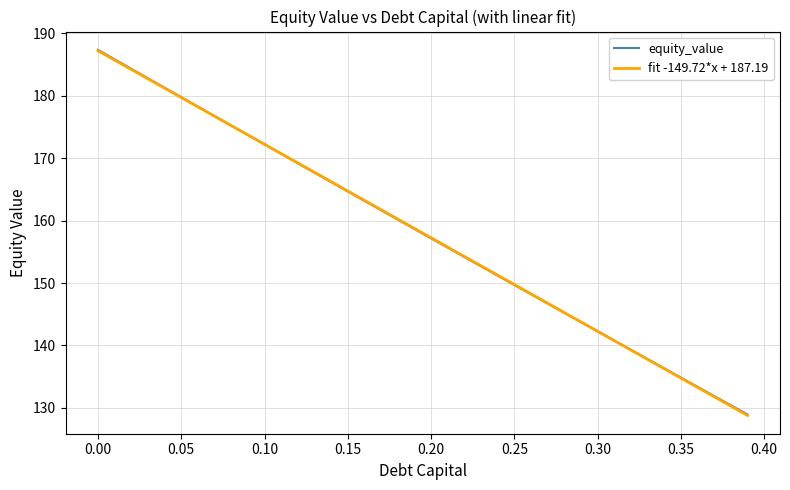

How many values in the fit -149.72*x + 187.19 series are below 158?

20